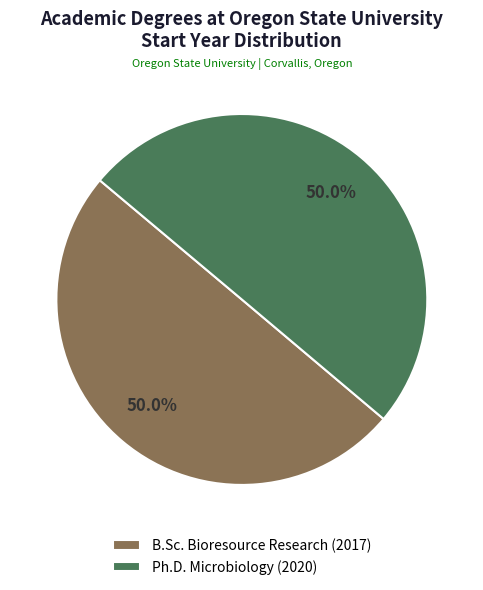

What is the ratio of the value at Ph.D. Microbiology (2020) to the value at B.Sc. Bioresource Research (2017)?

1.0